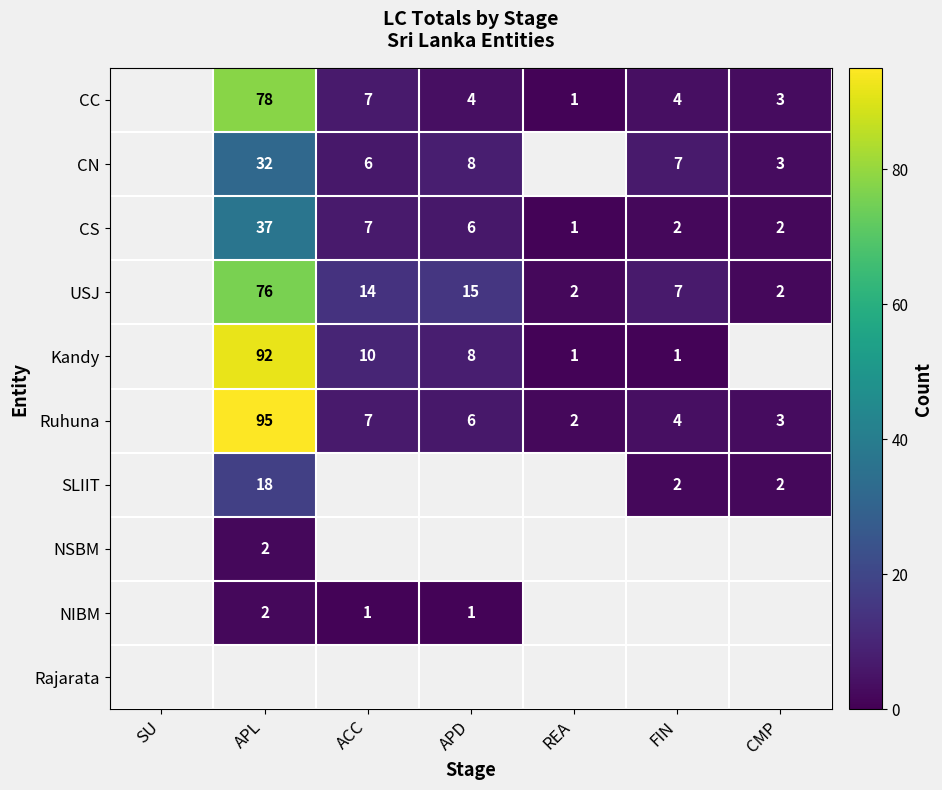

Is the value of Ruhuna at ACC greater than the value of CN at APD?

No